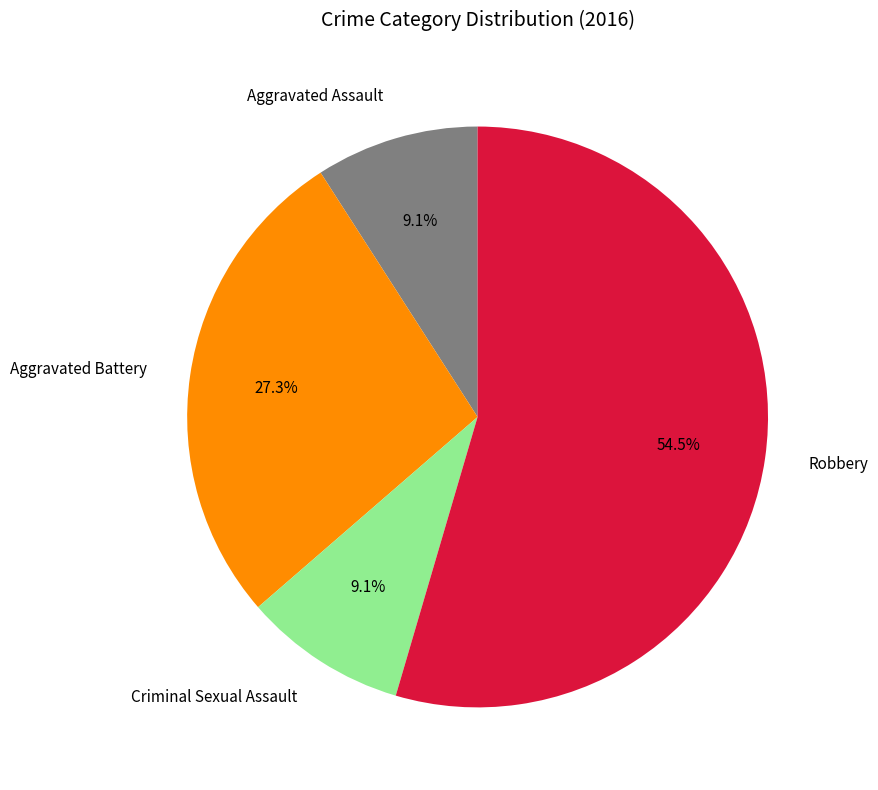

Do Criminal Sexual Assault and Aggravated Assault together represent more than half of the pie?

No